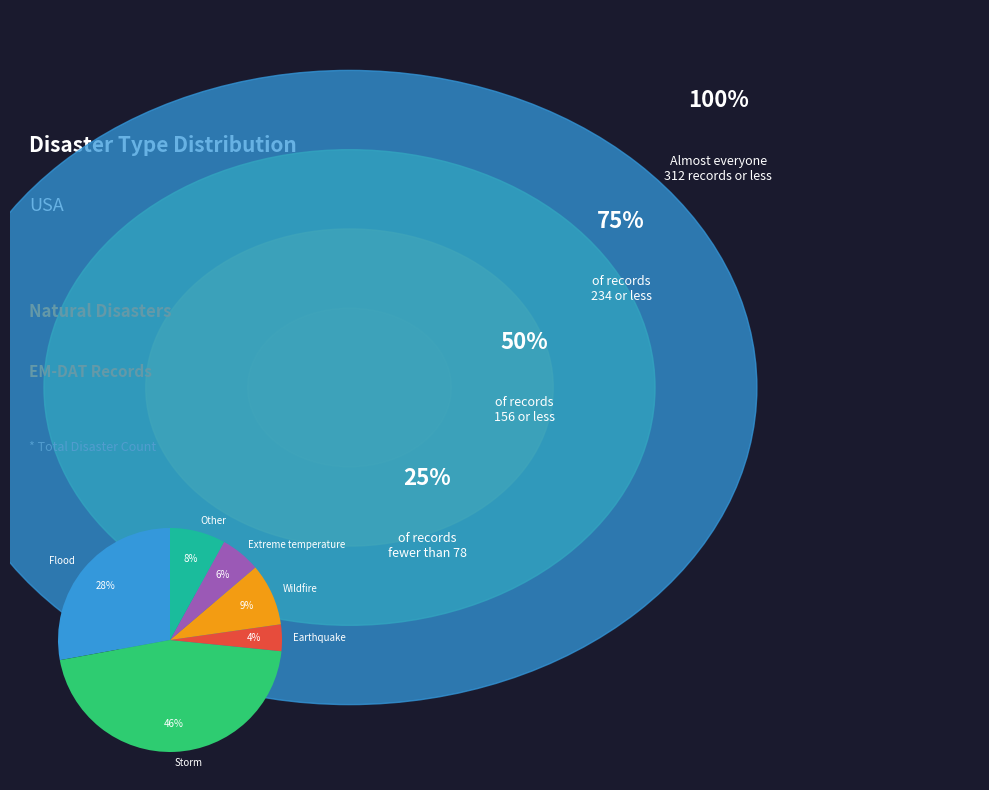

Which has a higher value, Other or Wildfire?

Wildfire